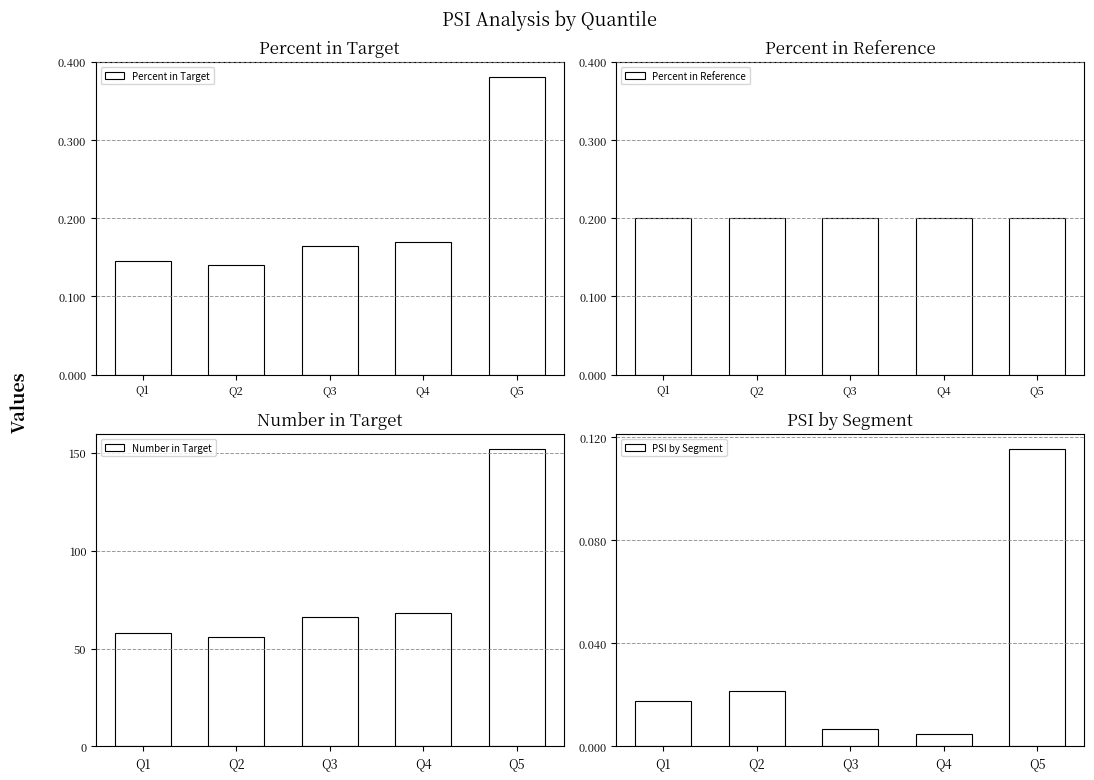

Reading left to right, transcribe all the data shown in this chart.

Percent in Target: 0.1	0.1	0.2	0.2	0.4
Percent in Reference: 0.2	0.2	0.2	0.2	0.2
Number in Target: 58.0	56.0	66.0	68.0	152.0
PSI by Segment: 0.0	0.0	0.0	0.0	0.1